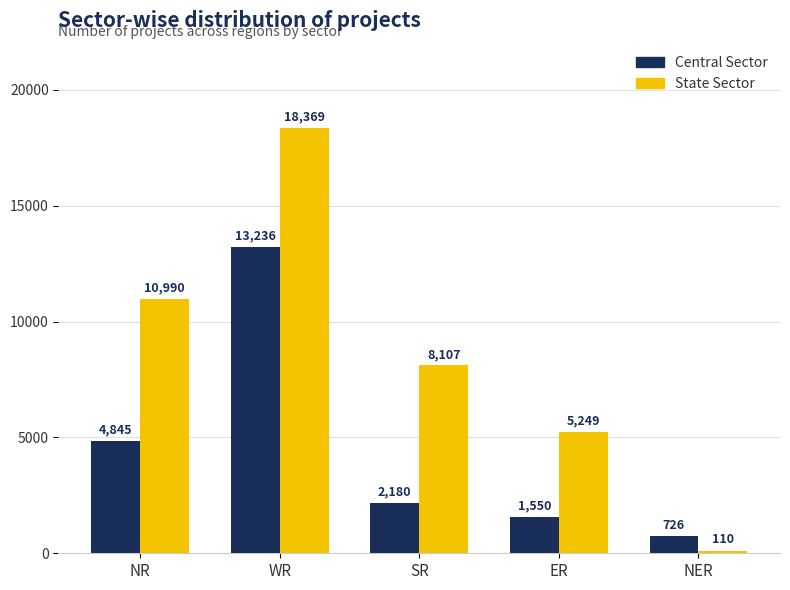

List the series in order of their peak value, lowest first.

Central Sector, State Sector